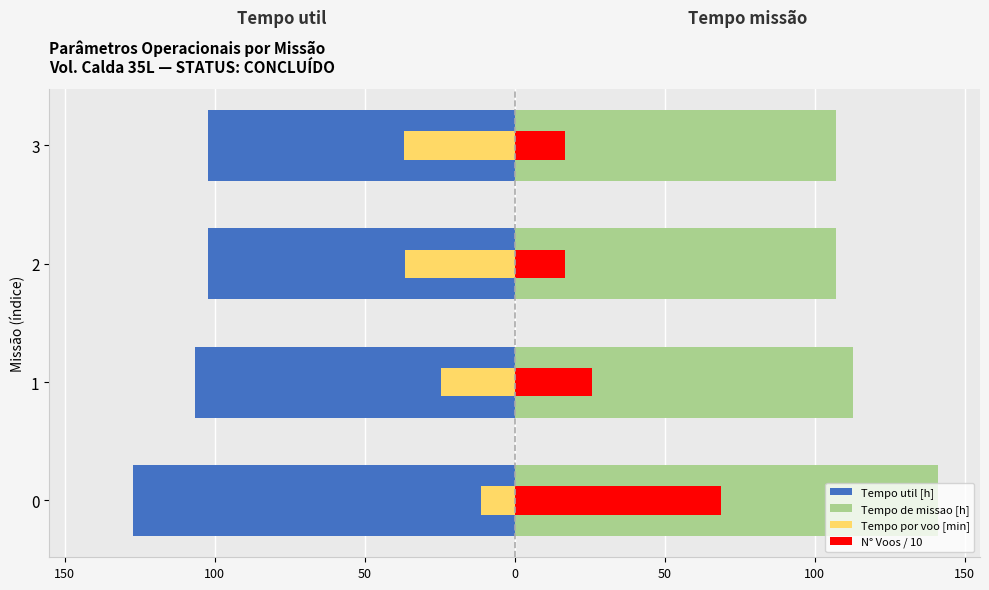

What is the difference between the second highest and minimum values in the N° Voos / 10 series?

9.2